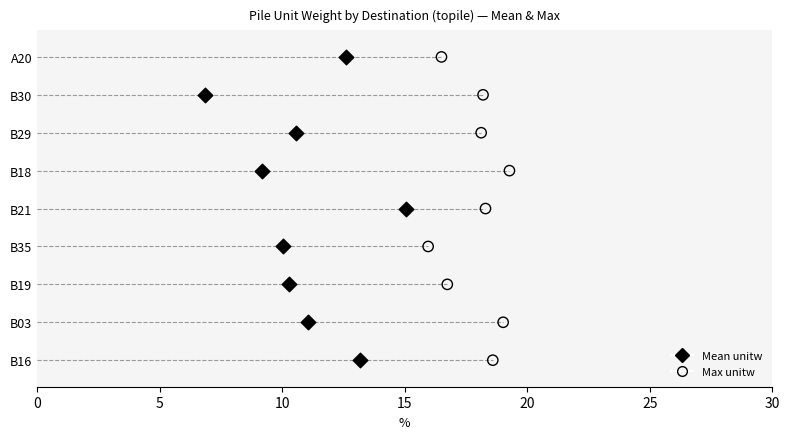

What are all the series names shown in the legend?

Mean unitw, Max unitw